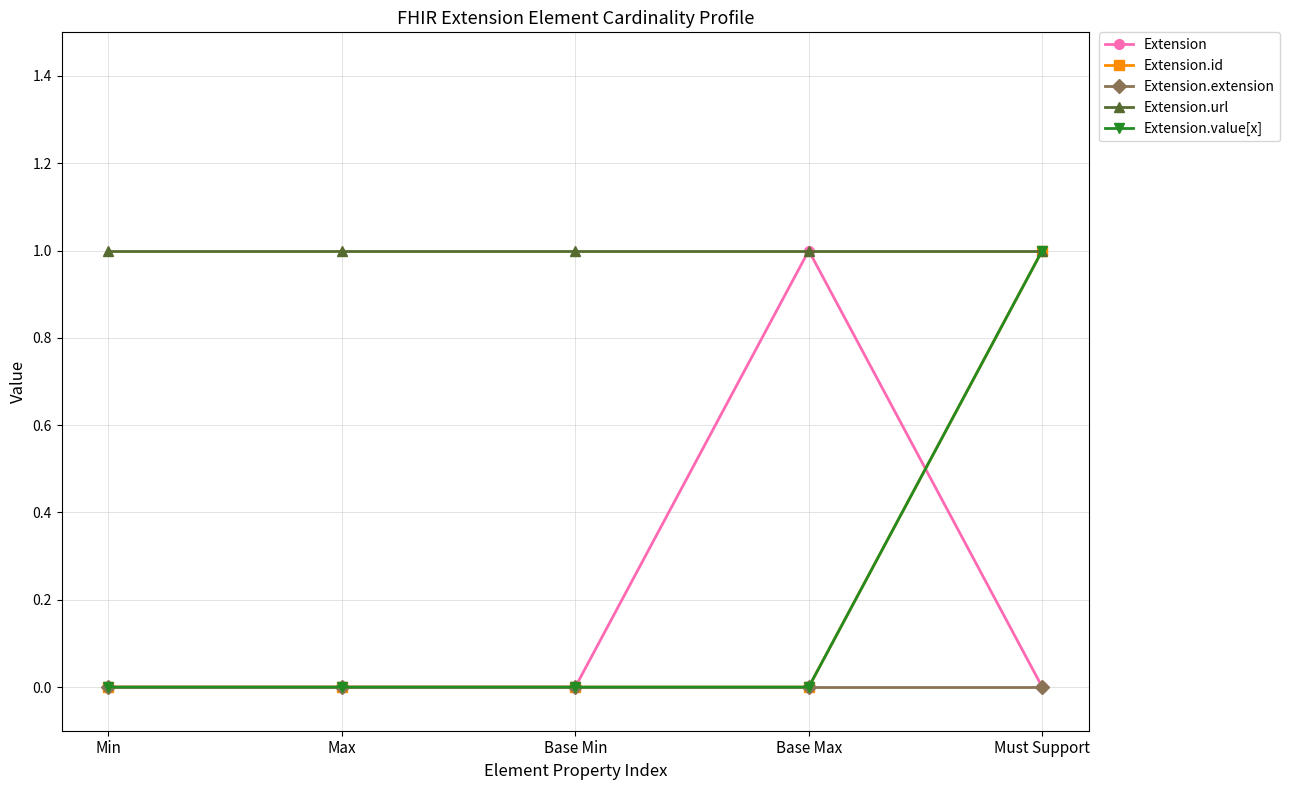

At which category does the chart reach its minimum across all series?

Min